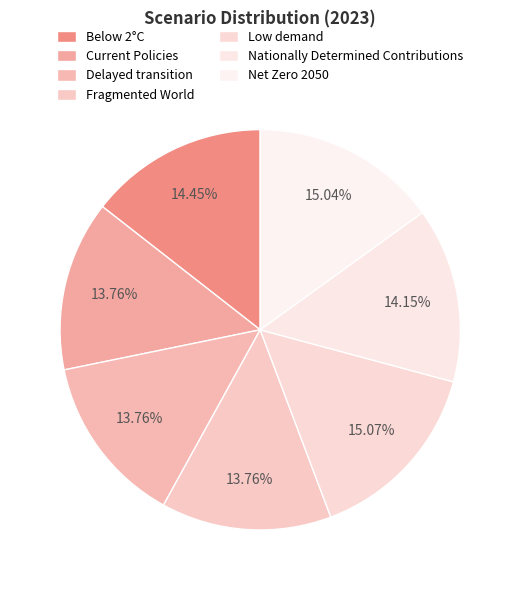

How many segments does this pie chart have?

7